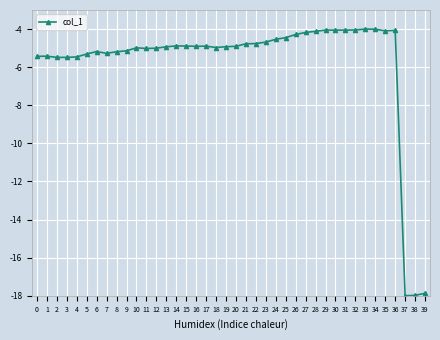

What is the value of the 27th point from the left?

-4.3